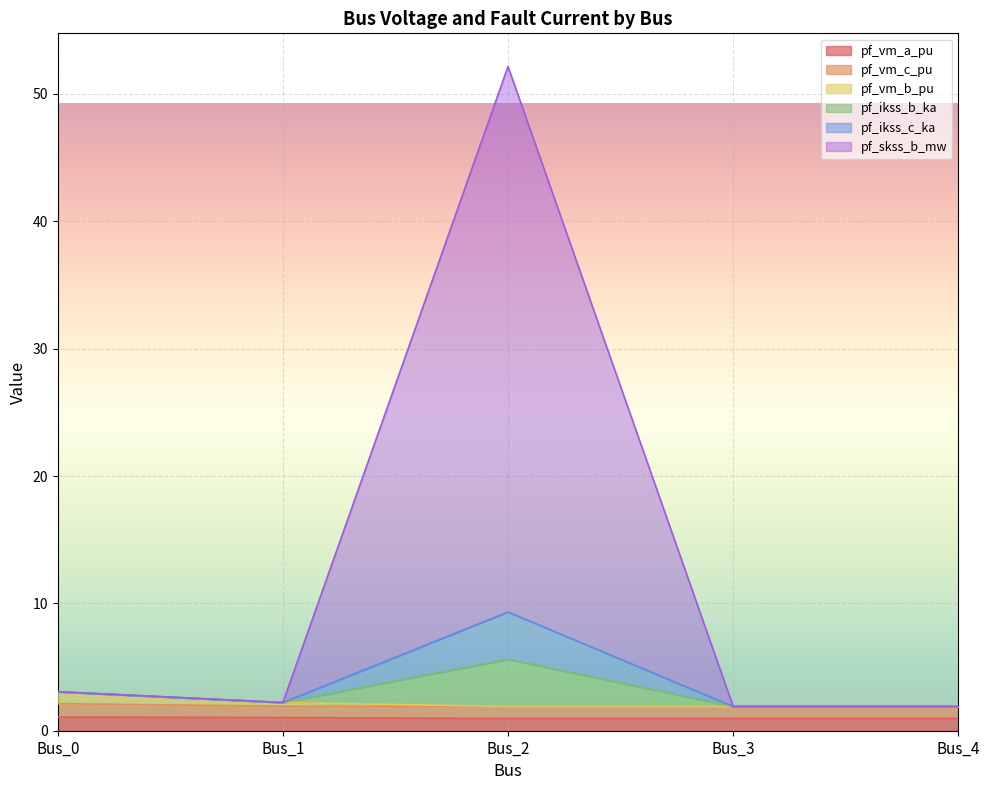

At which label is pf_ikss_c_ka closest to 5?

Bus_0